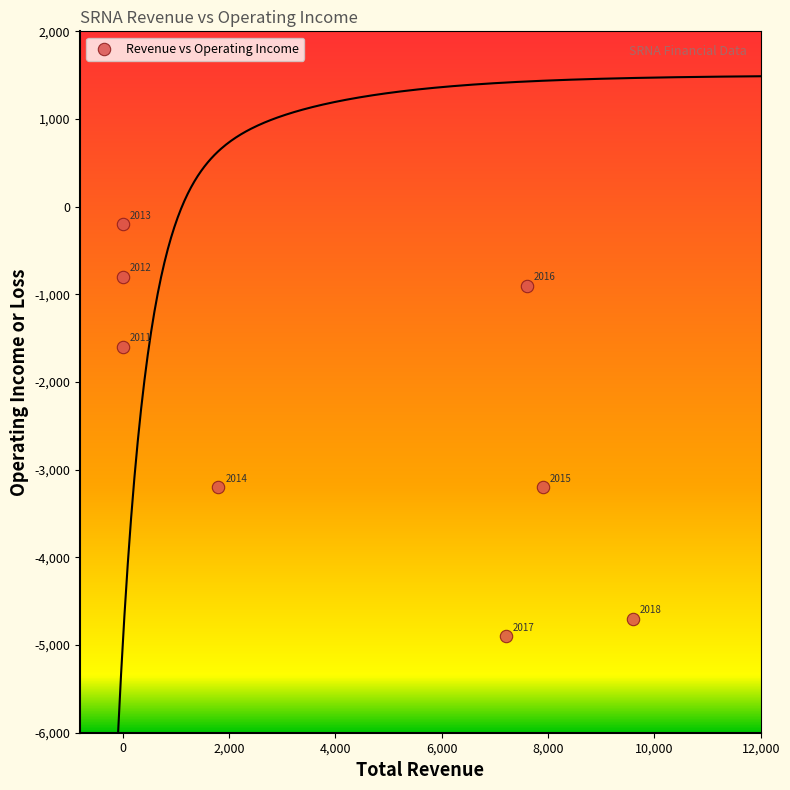

What Y value in the scatter plot is closest to -2550?

-3200